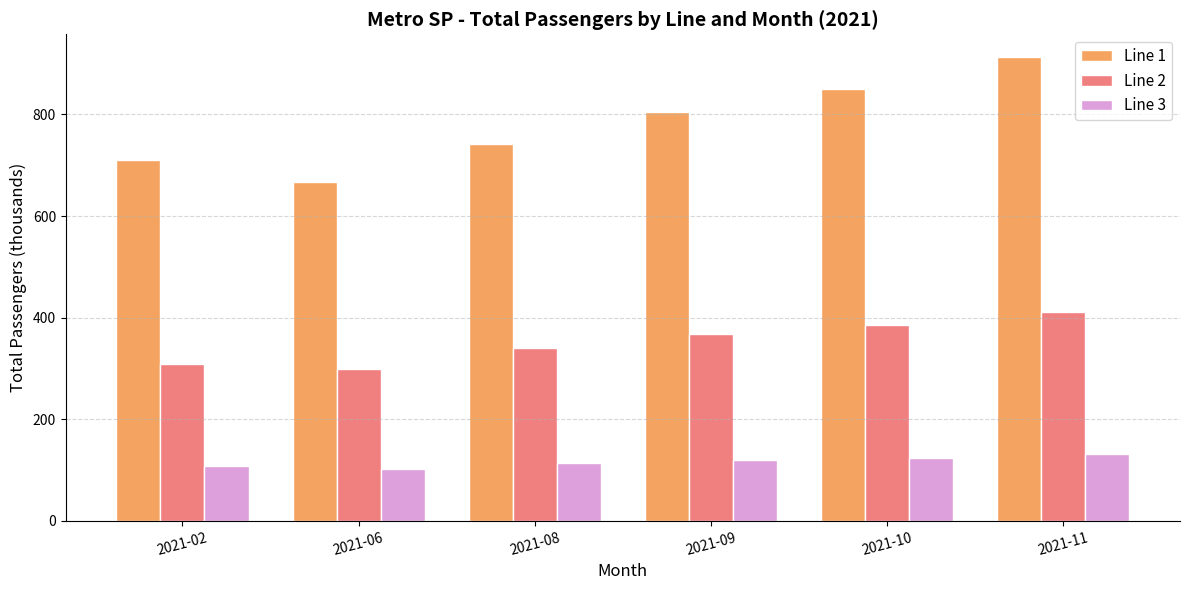

Which series has the largest total across all categories?

Line 1